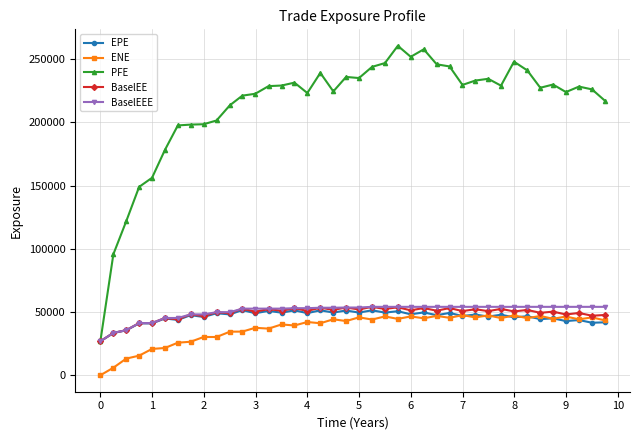

What is the maximum value for BaselEEE?

54096.9